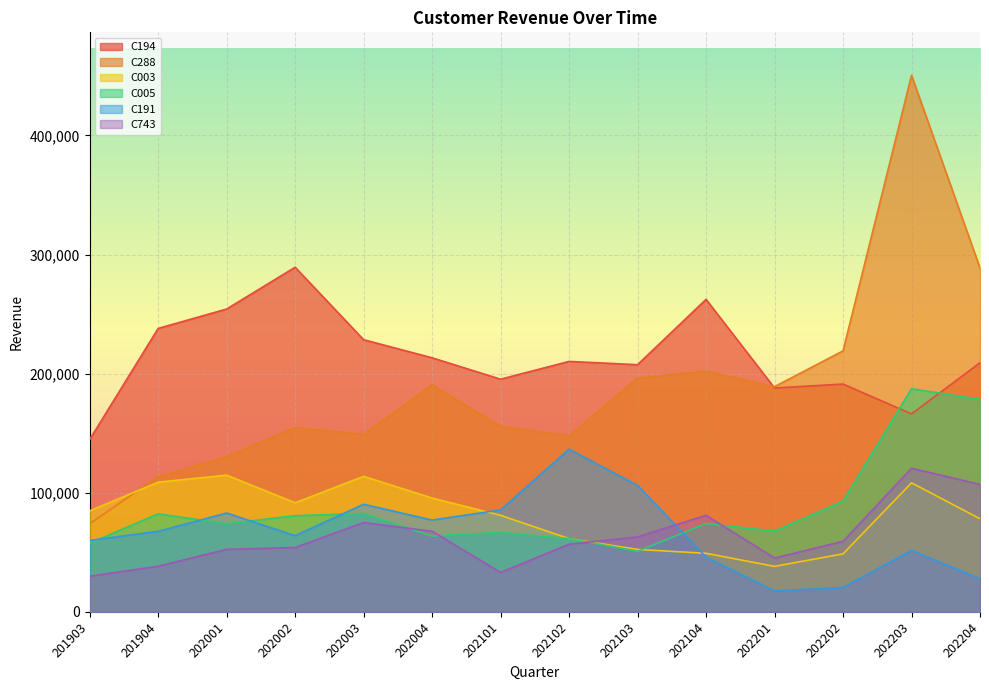

True or false: C003 has more than 1 interior local peaks.

True